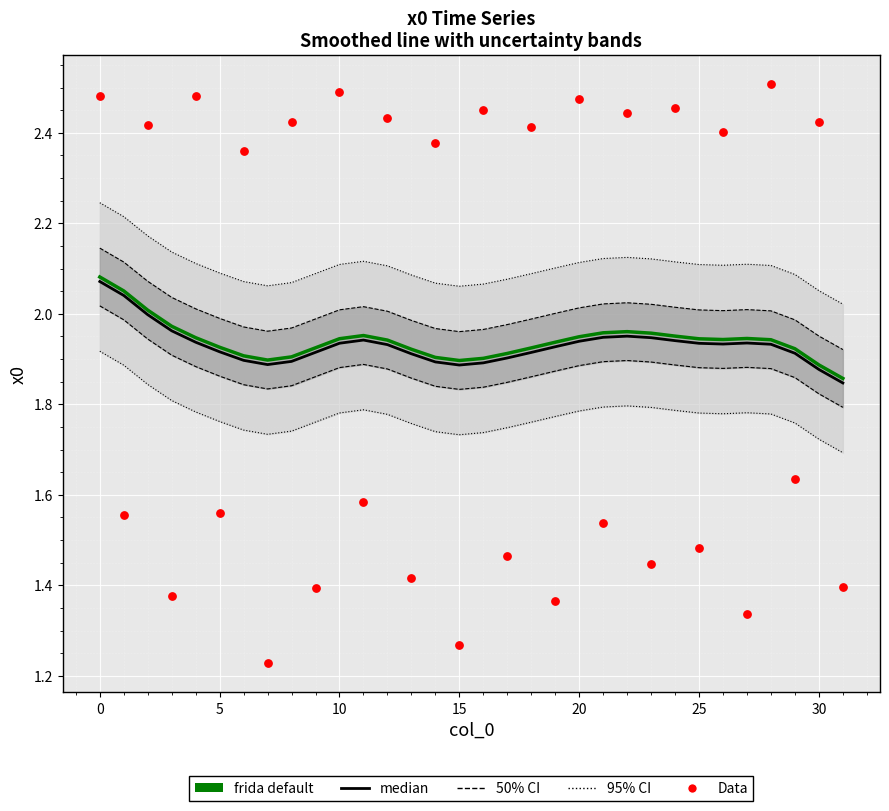

Is the value of frida default at 19 greater than the value of Data at 26?

No